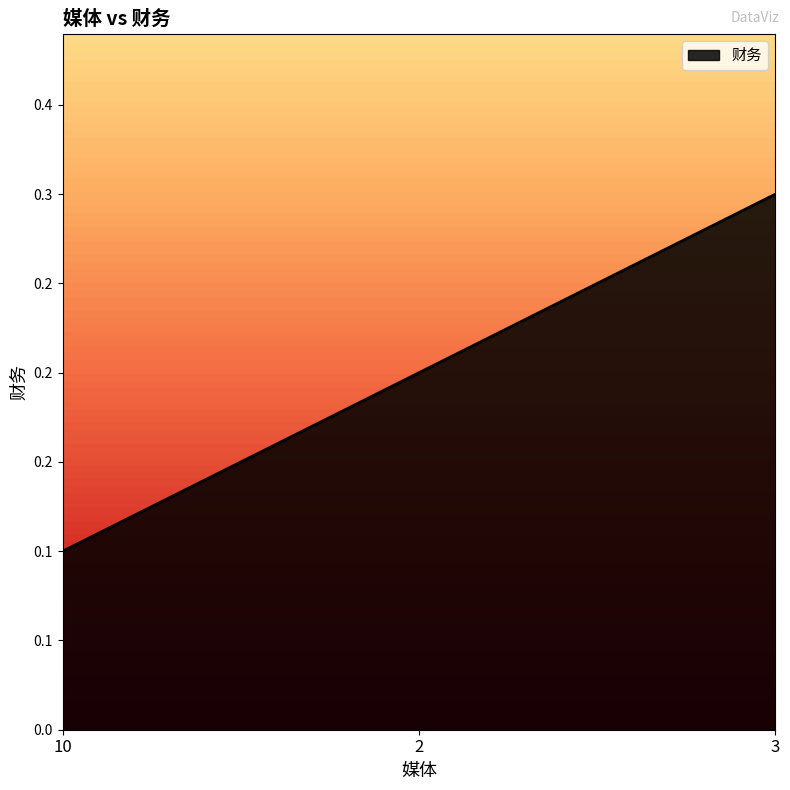

Read the value at 10.

0.1